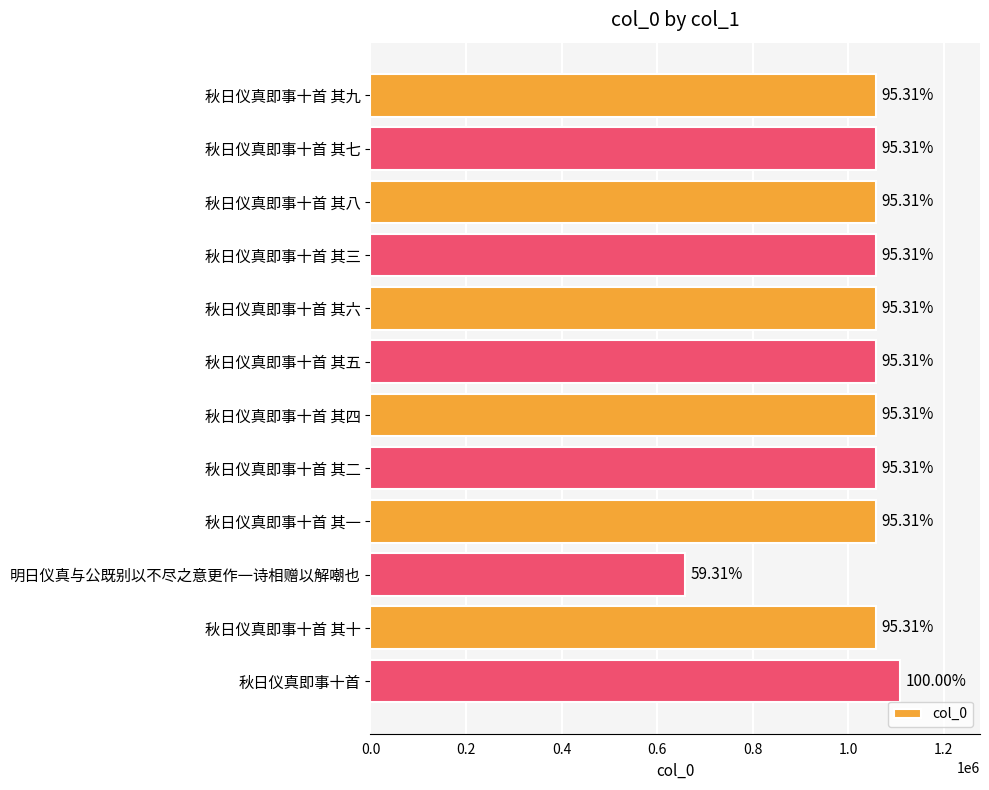

How many bars are there in total?

12